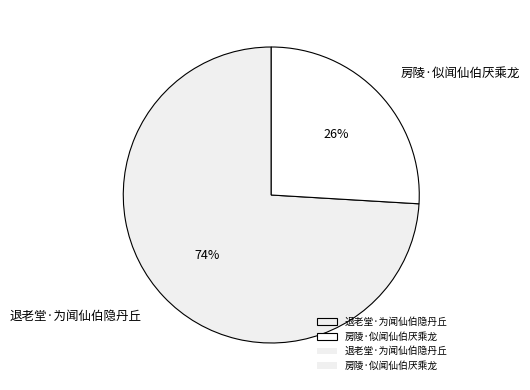

What is the majority slice?

退老堂·为闻仙伯隐丹丘